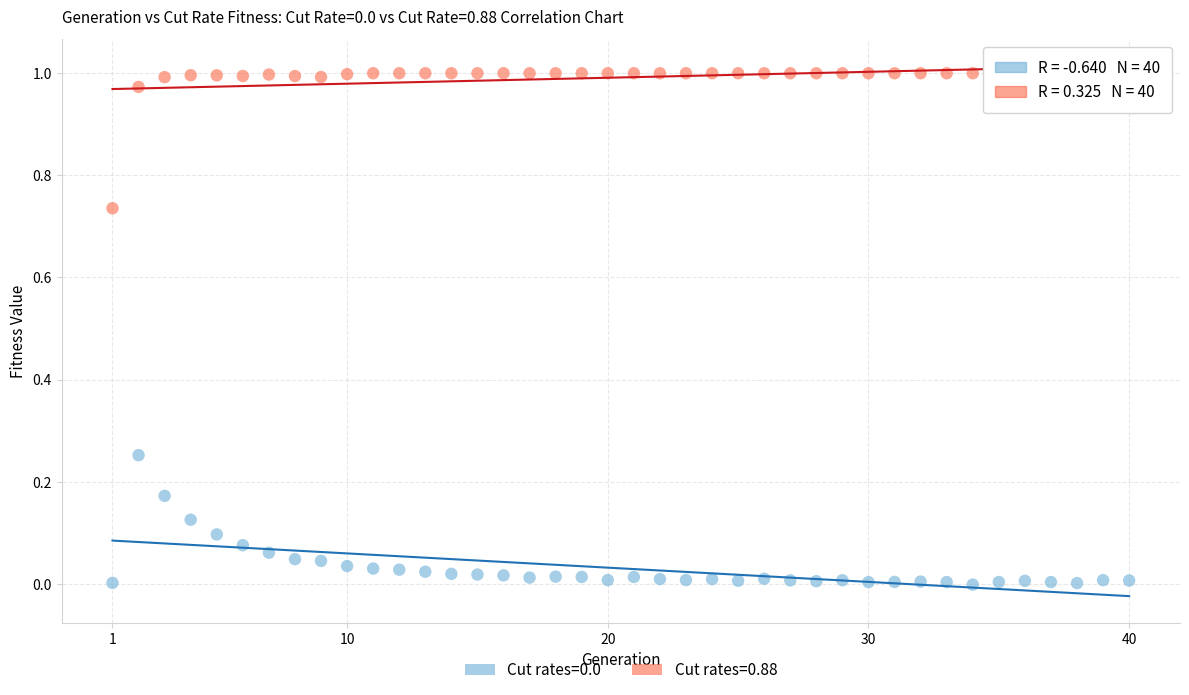

Which series has the widest spread of Y values?

Cut rates=0.88